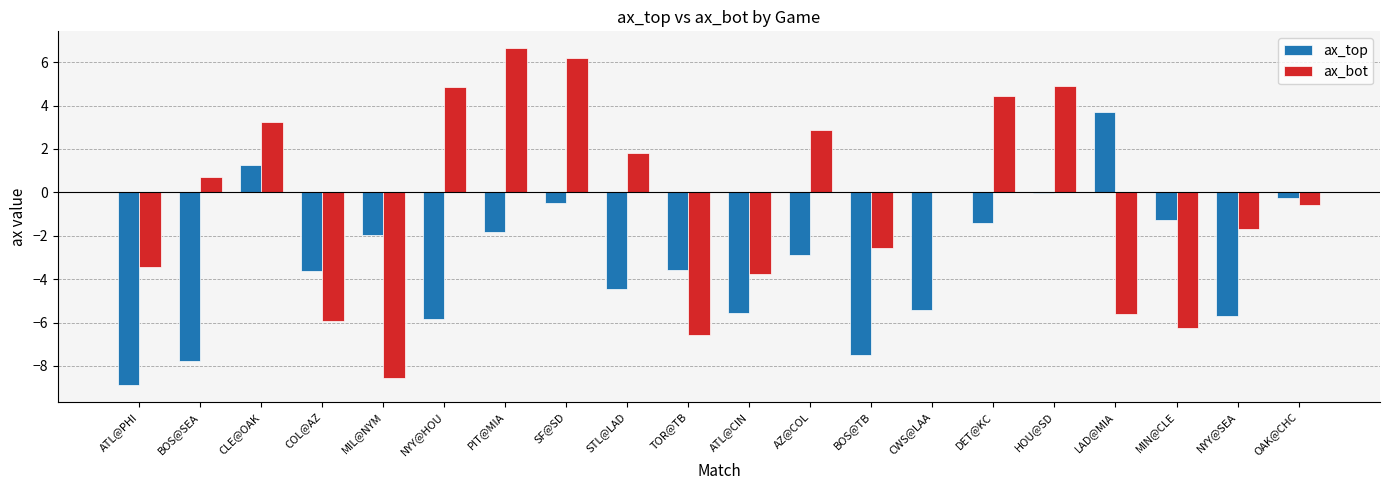

Does the chart contain stacked bars?

No